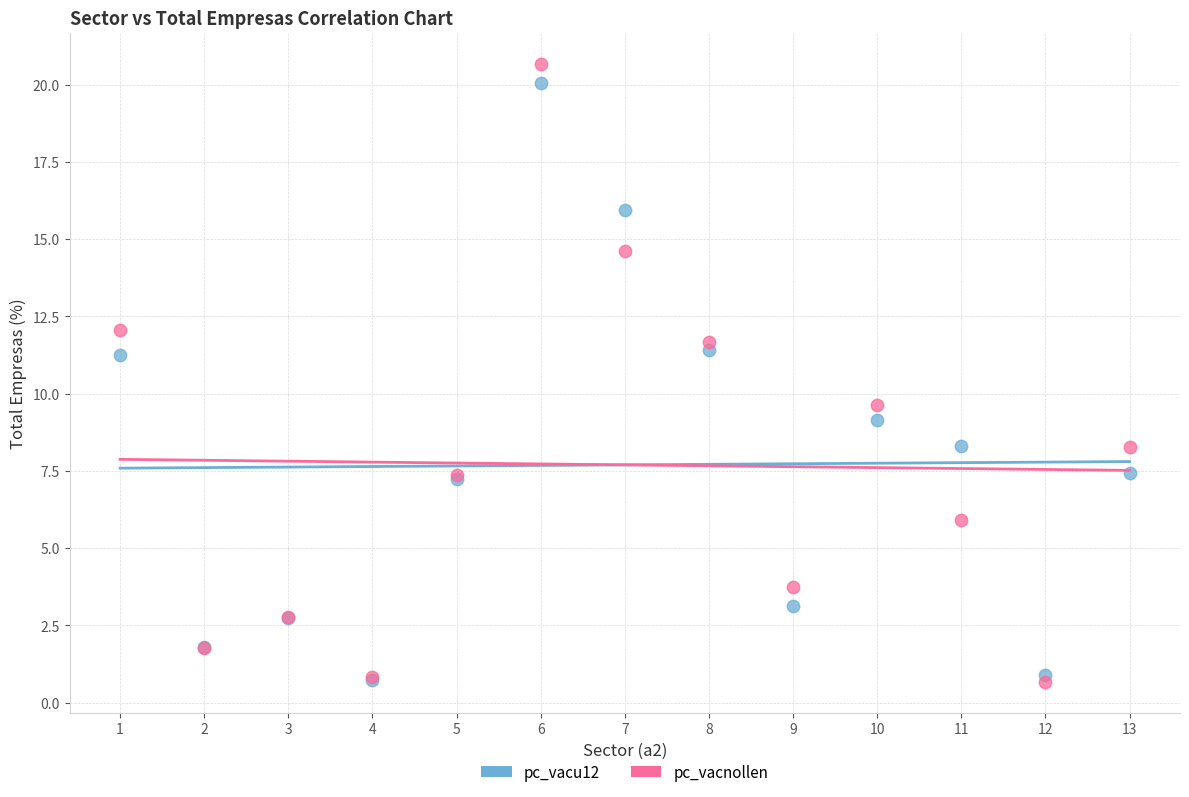

Across all series, what Y value is closest to 10?

9.6